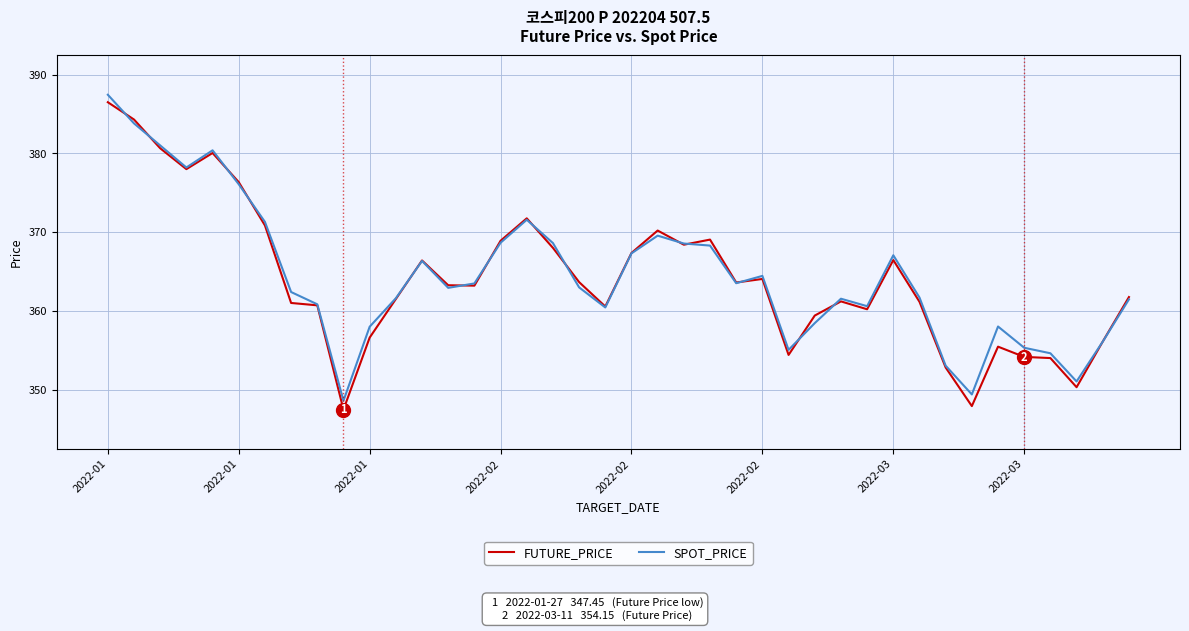

Which series has the widest spread of values?

FUTURE_PRICE